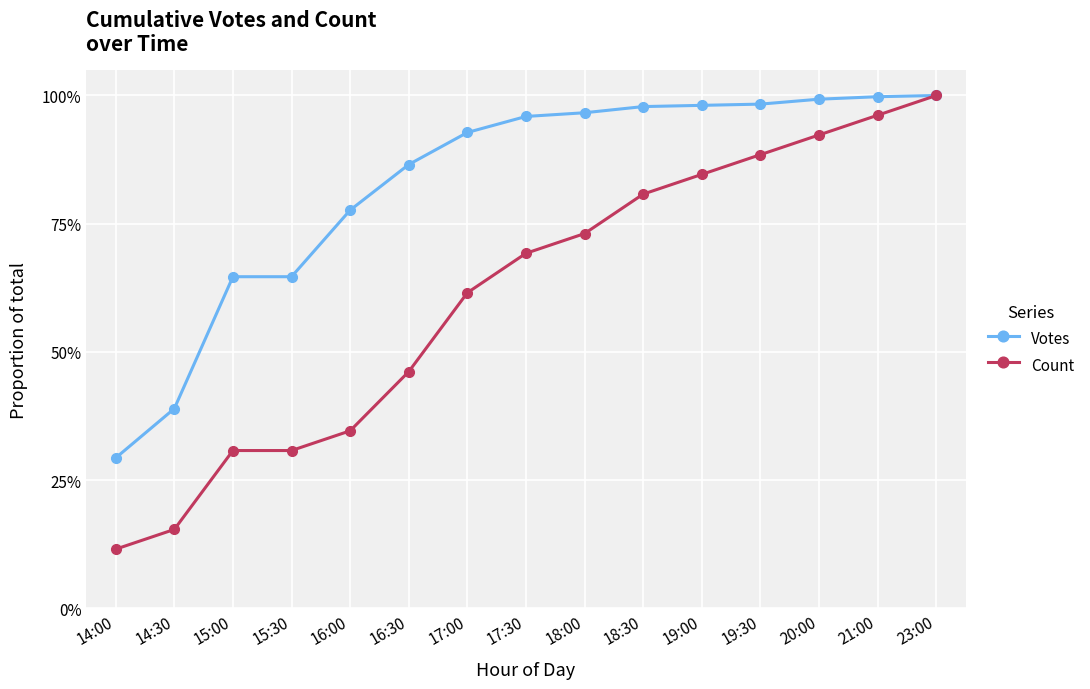

Rank the series by their maximum value, from lowest to highest.

Votes, Count